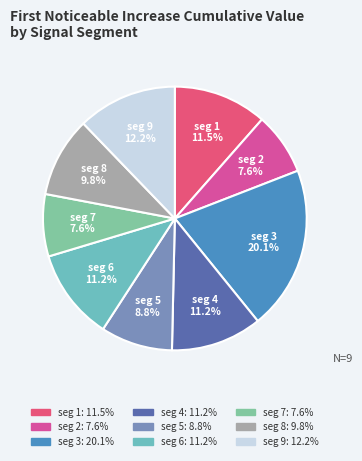

What portion of the pie excludes seg 3?

79.9%